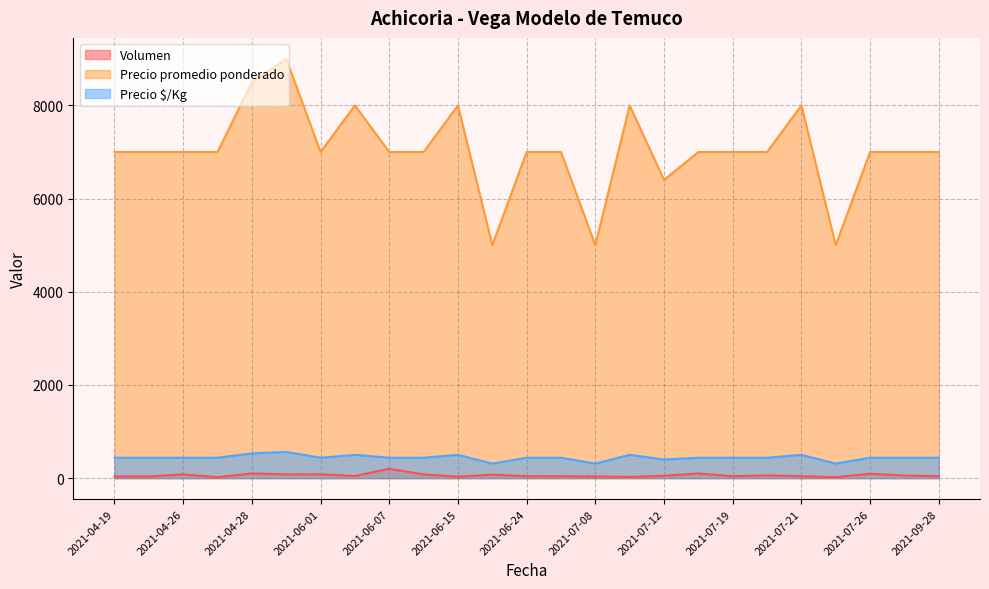

Does the chart have visible grid lines?

Yes